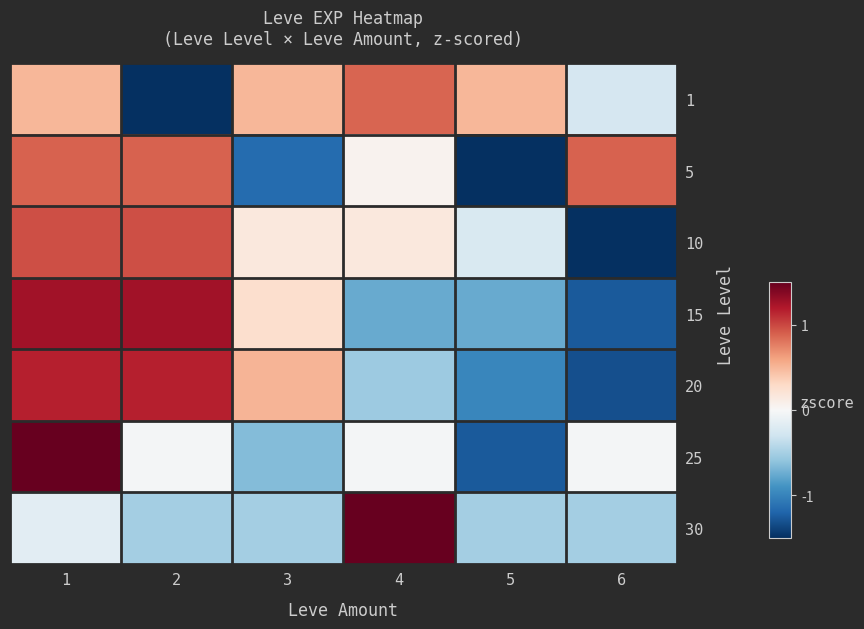

At how many categories does at least one series exceed -1?

6